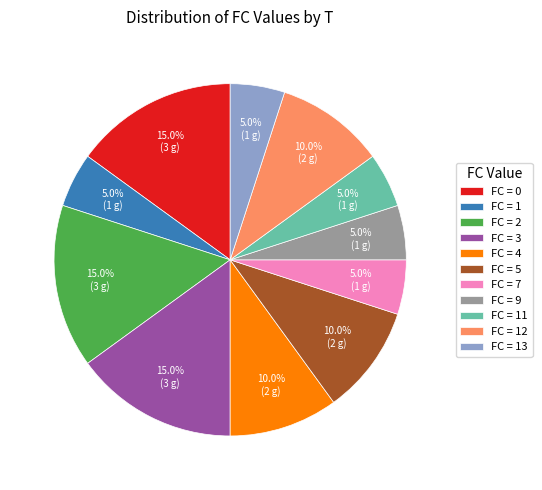

How many segments does this pie chart have?

11